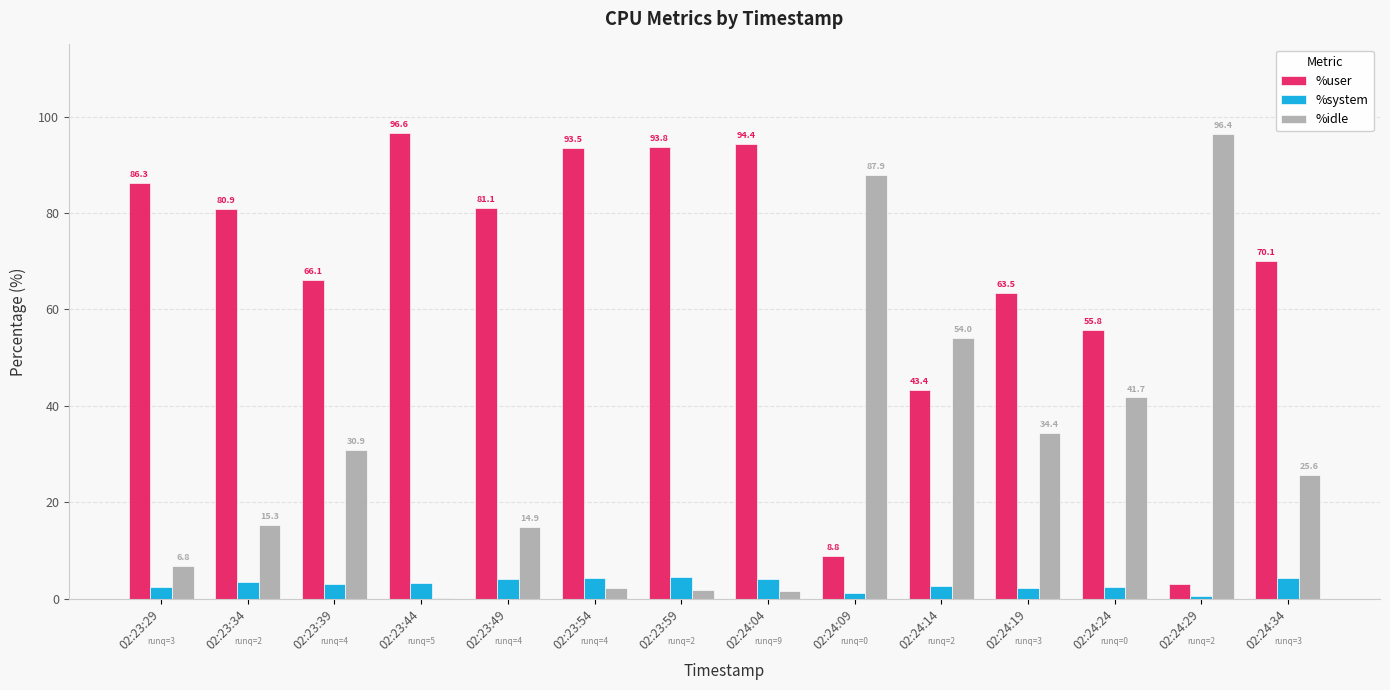

Which series has the largest total across all categories?

%user